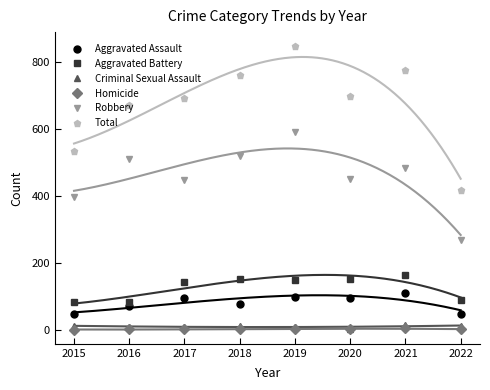

Is it true that Robbery equals 484 at 2021?

True